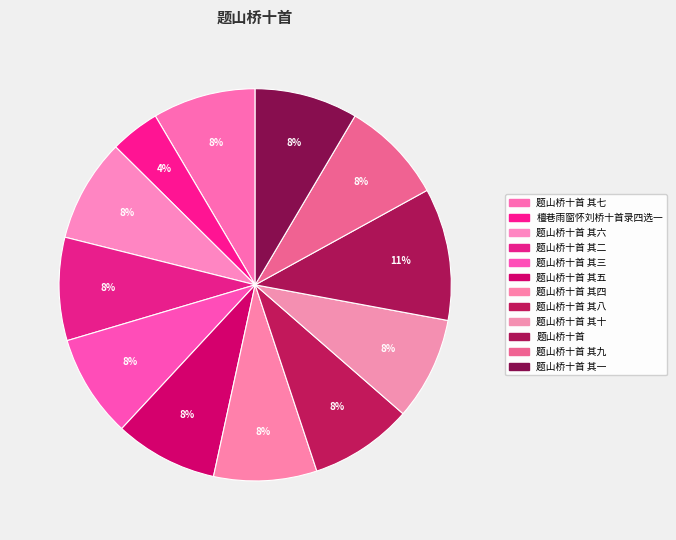

To the nearest percent, what is the difference between the largest and smallest slice percentages?

7%